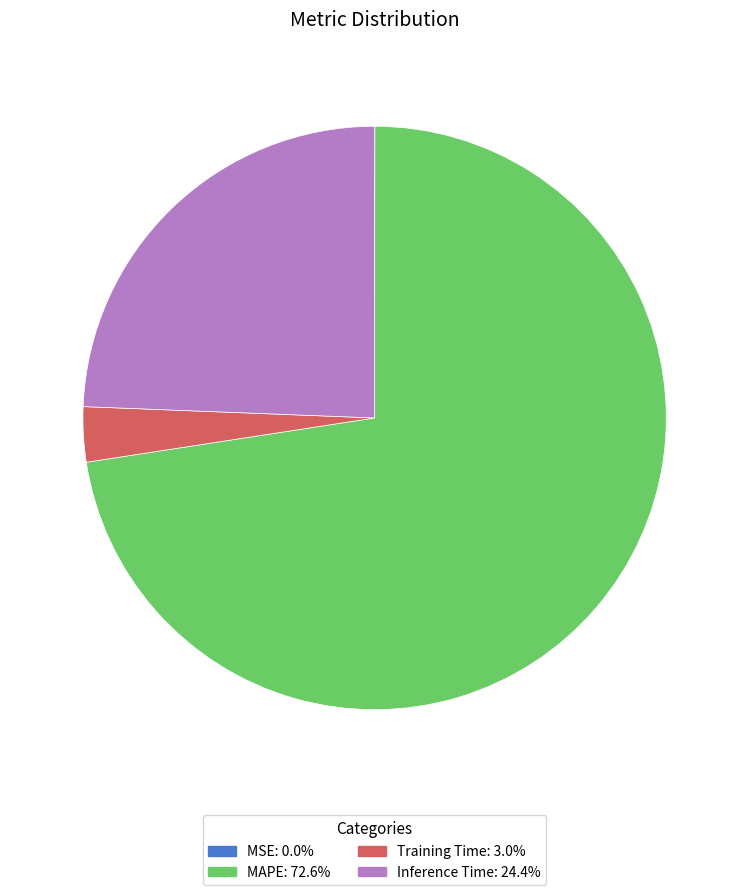

Combined, do MAPE: 72.6% and Training Time: 3.0% account for over 50%?

Yes